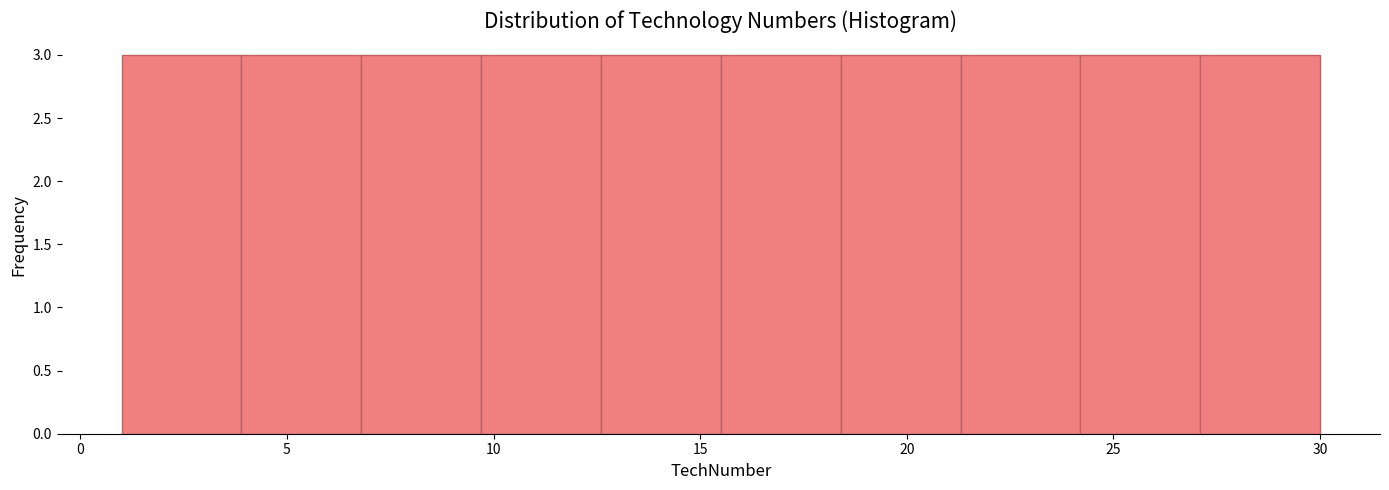

Reading left to right, transcribe this chart: for each bar, give the range it covers on the x-axis and its height. Neither the bar edges nor the heights are printed on the chart, so give them approximately, as read against the axes.

1.0 to 3.9: 3
3.9 to 6.8: 3
6.8 to 9.7: 3
9.7 to 12.6: 3
12.6 to 15.5: 3
15.5 to 18.4: 3
18.4 to 21.3: 3
21.3 to 24.2: 3
24.2 to 27.1: 3
27.1 to 30.0: 3